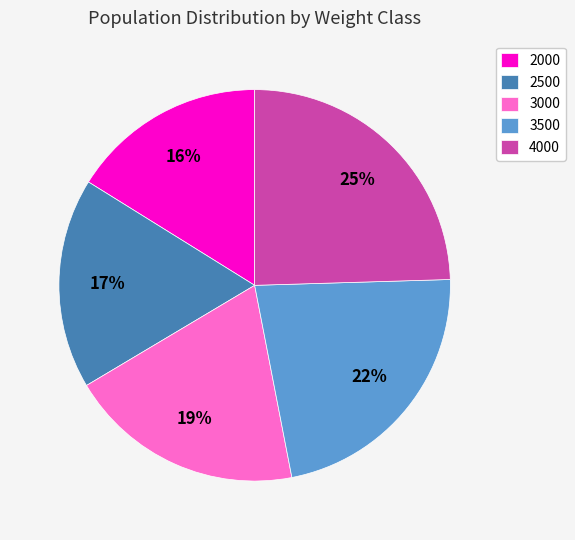

Do 2500 and 3000 together represent more than half of the pie?

No